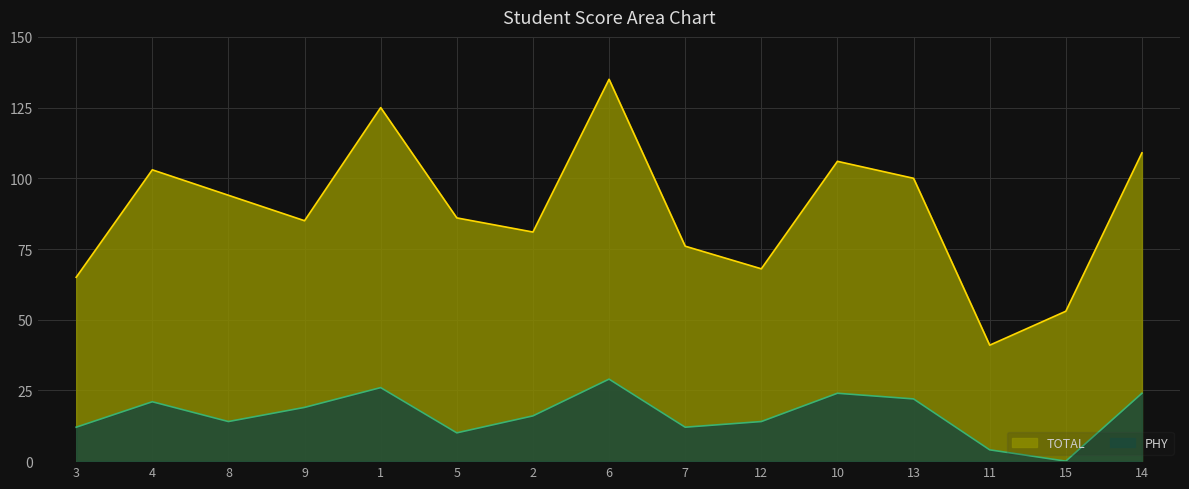

True or false: PHY has a value of 7 at 4.

False